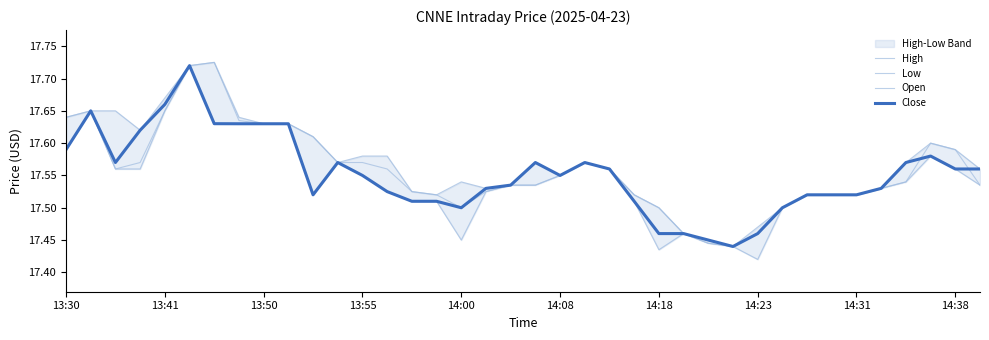

List the series in order of their overall mean, highest first.

High, Open, Close, Low